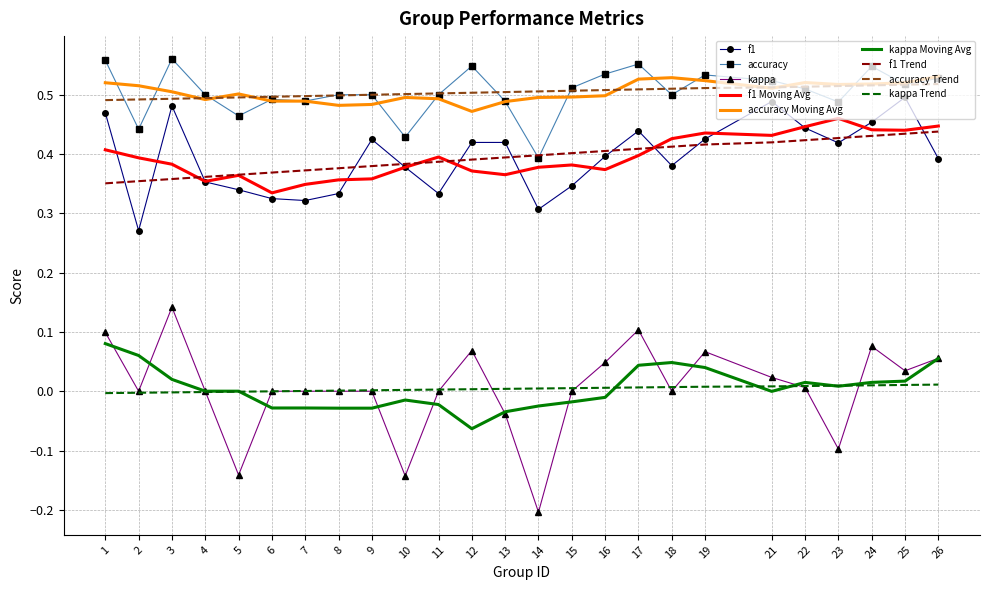

True or false: accuracy and f1 cross at least once.

False